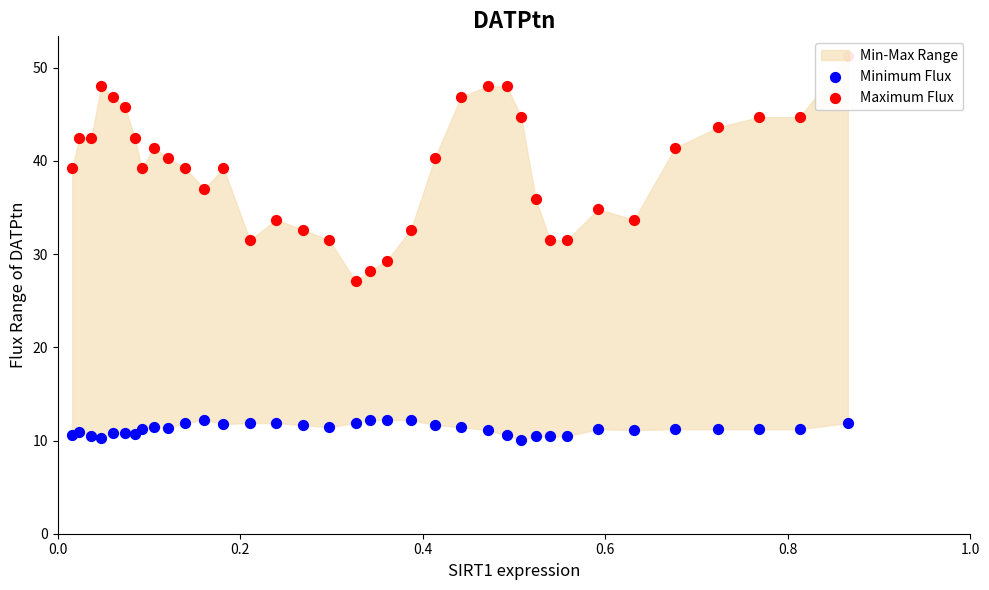

Which series reaches the maximum Y coordinate?

Maximum Flux